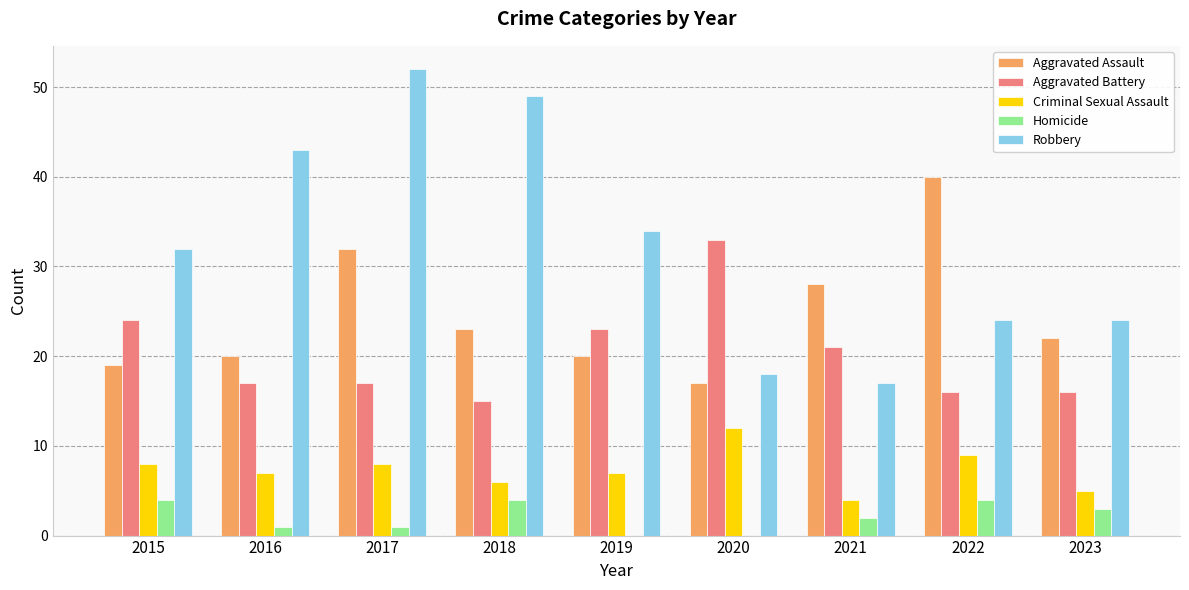

What are all the series names shown in the legend?

Aggravated Assault, Aggravated Battery, Criminal Sexual Assault, Homicide, Robbery